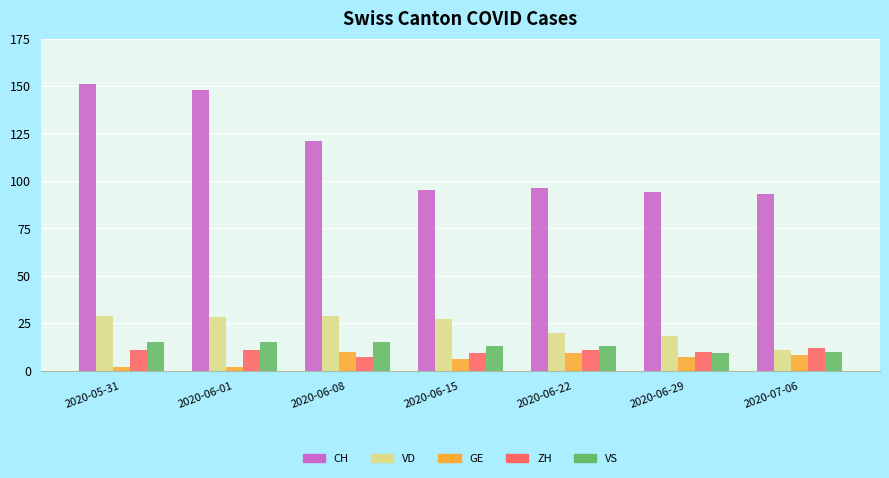

What is the sum of all ZH values?

71